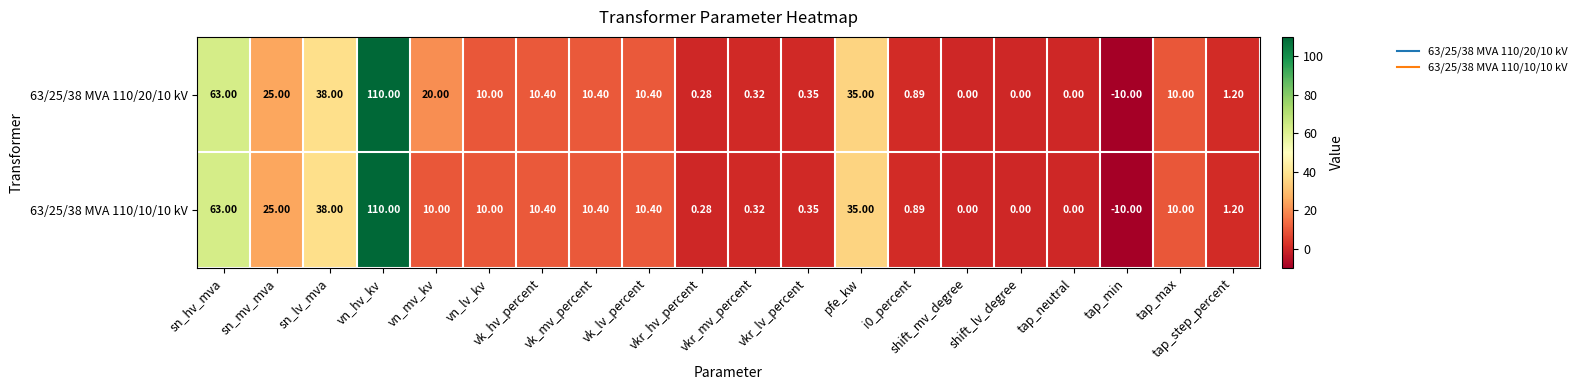

At vk_mv_percent, list the series in order from smallest to largest.

63/25/38 MVA 110/20/10 kV, 63/25/38 MVA 110/10/10 kV